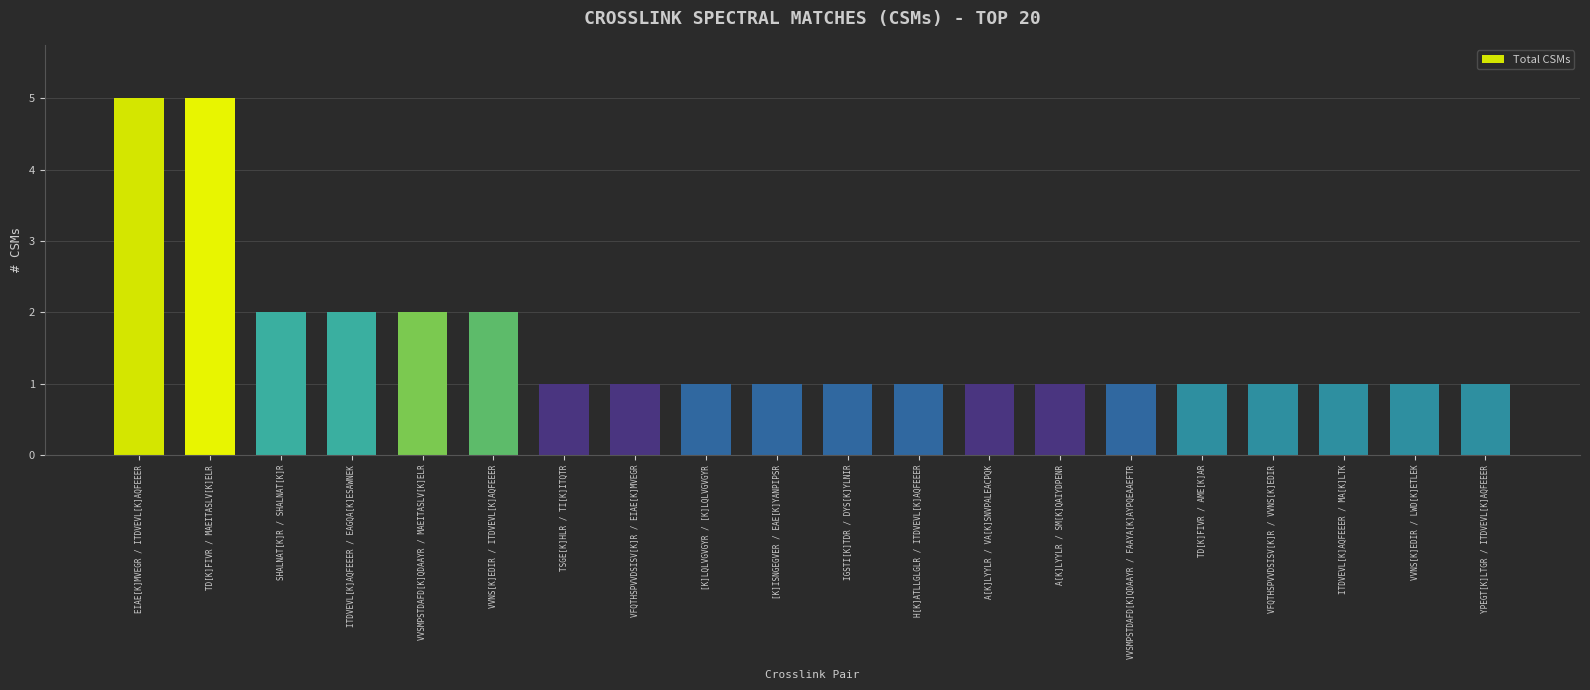

The value at [K]ISNGEGVER / EAE[K]YANPIPSR is 1. True or false?

True